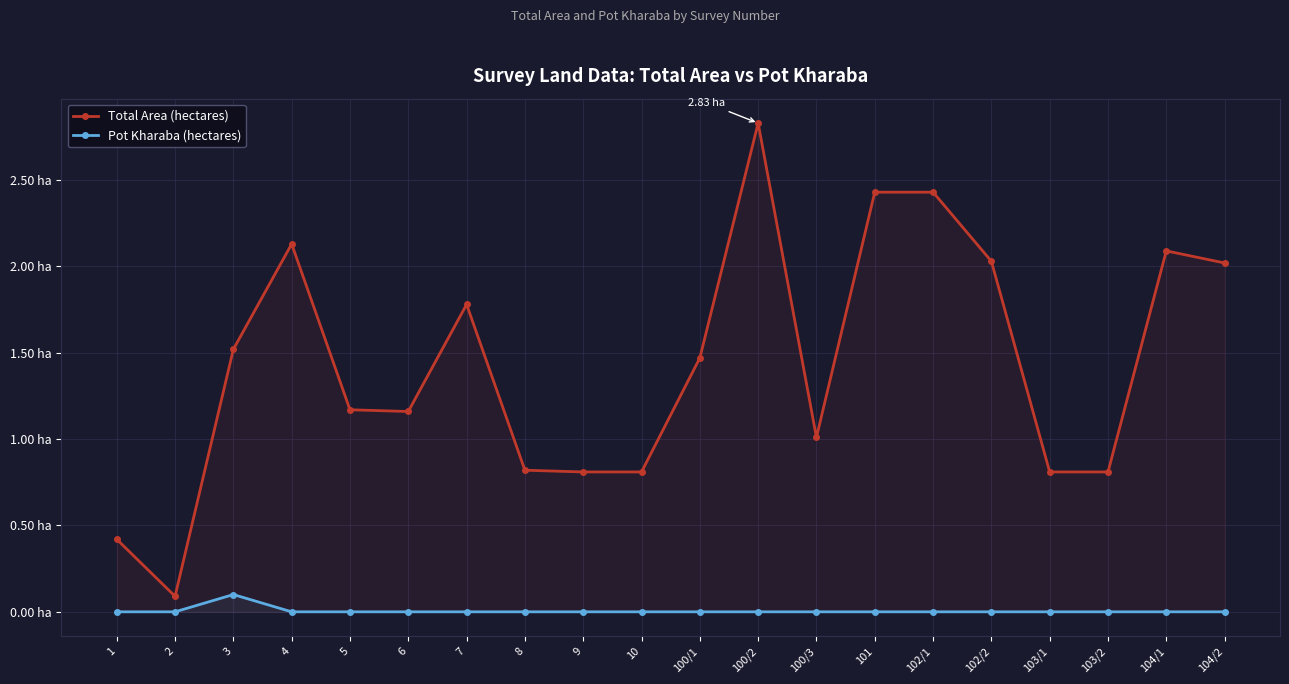

True or false: Pot Kharaba (hectares) and Total Area (hectares) cross at least once.

False